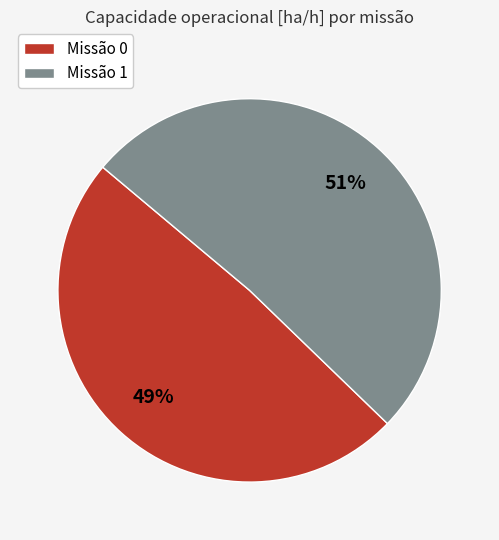

Between Missão 0 and Missão 1, which is larger?

Missão 1